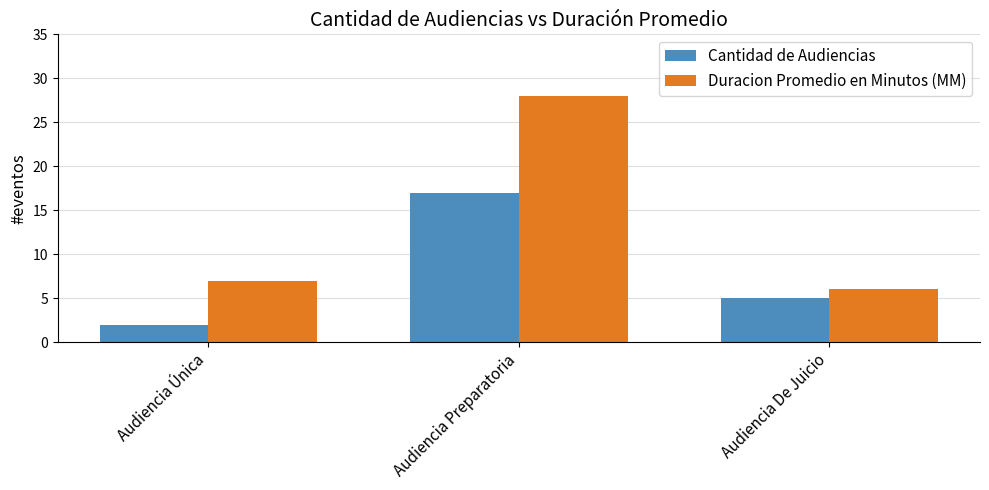

Between Audiencia Única and Audiencia Preparatoria, which series saw the biggest shift?

Duracion Promedio en Minutos (MM)